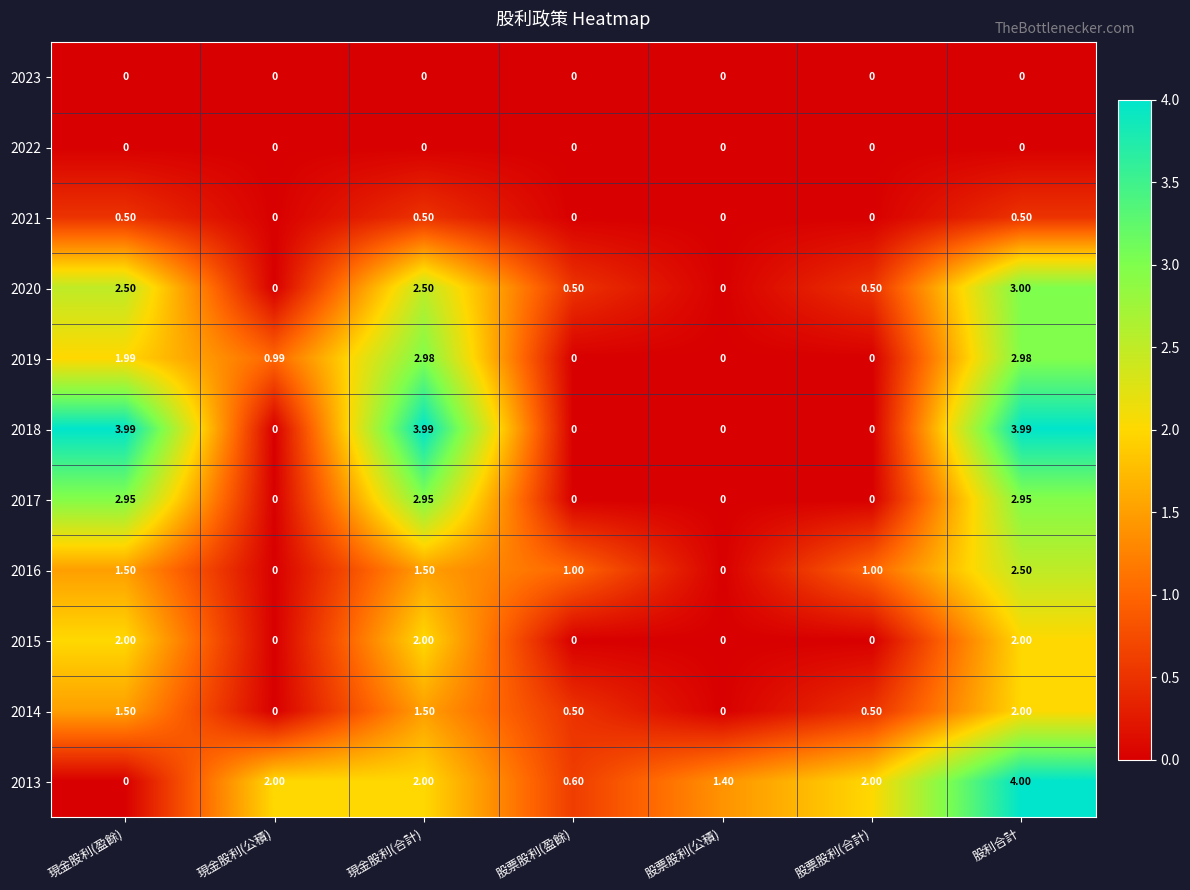

Is the value of 2018 at 股利合計 greater than the value of 2021 at 股利合計?

Yes